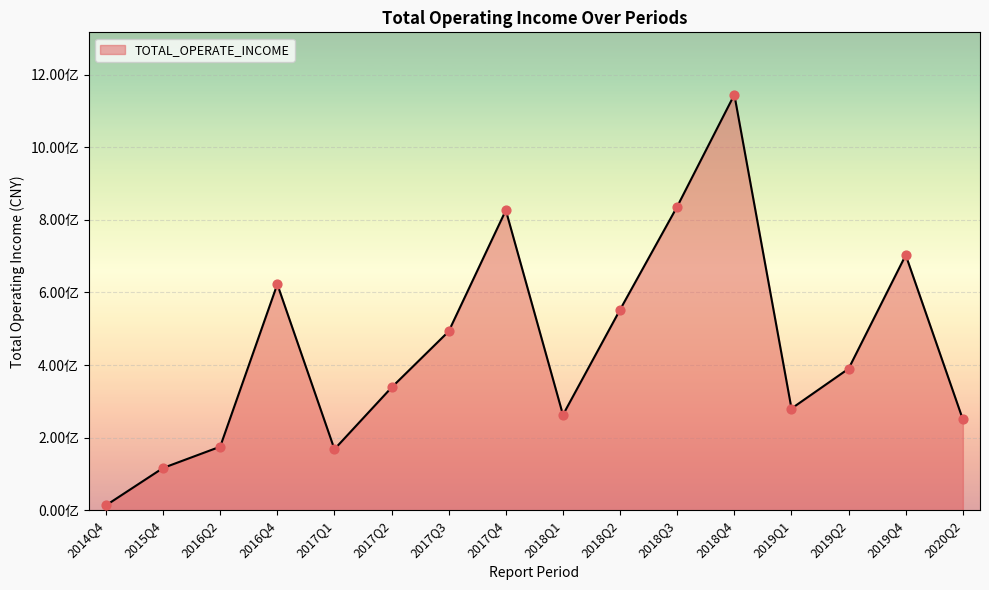

Does the chart have visible grid lines?

Yes